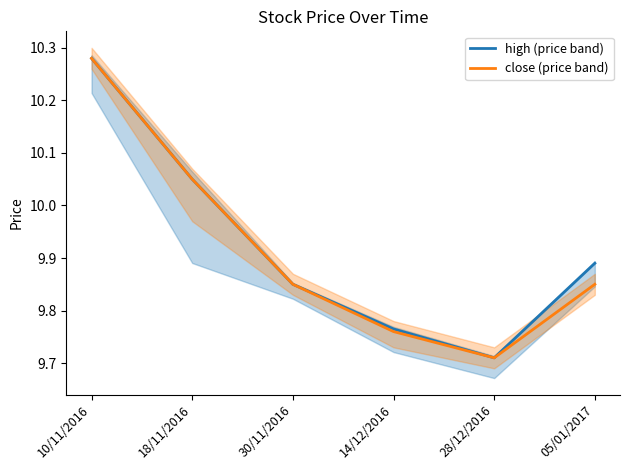

What is the minimum value shown in the chart?

9.7